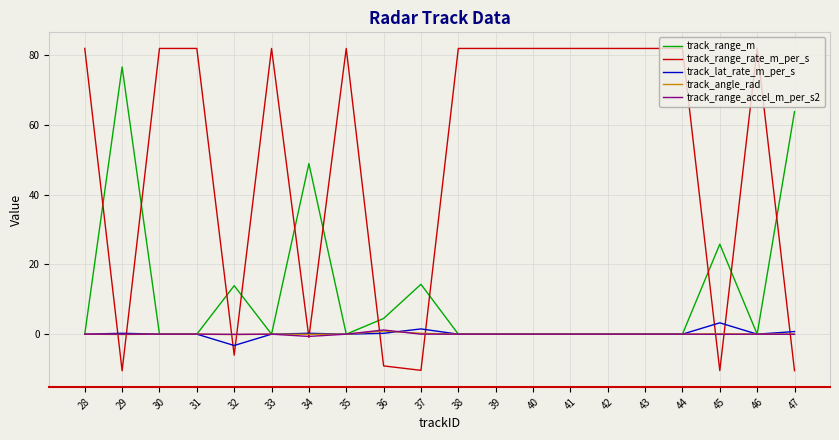

Which series has the largest range (max minus min)?

track_range_rate_m_per_s